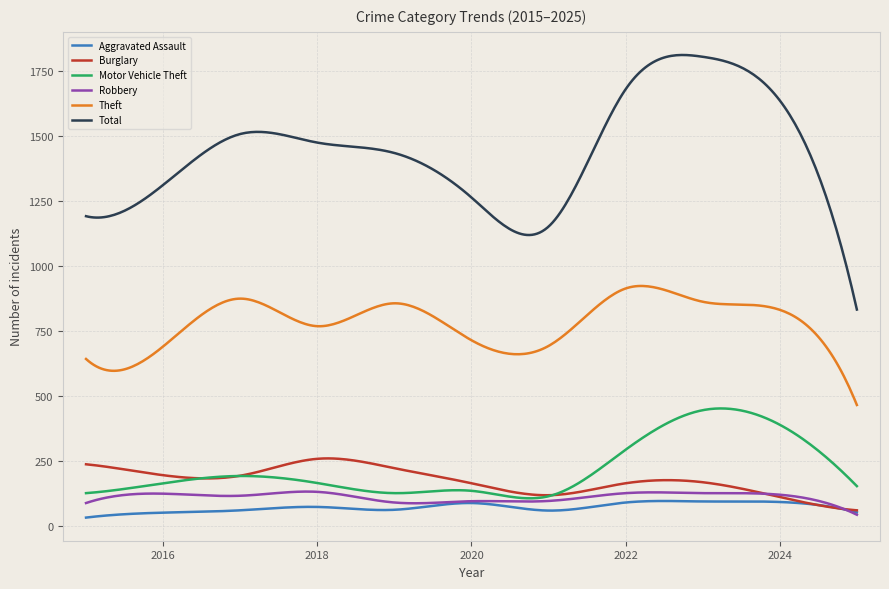

Which series has the largest total across all categories?

Total